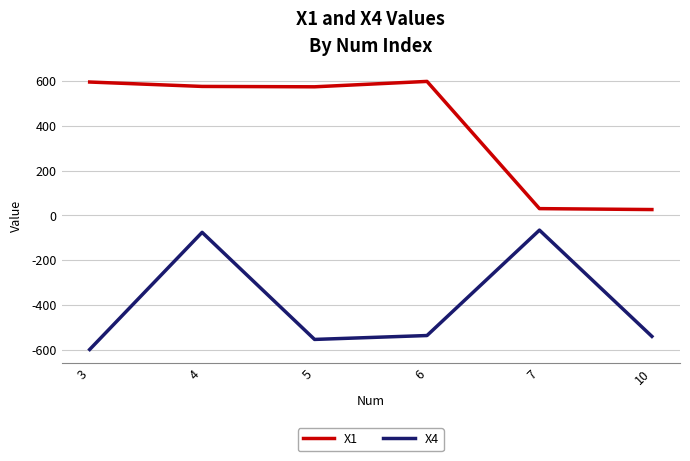

List the series in order of their peak value, lowest first.

X4, X1